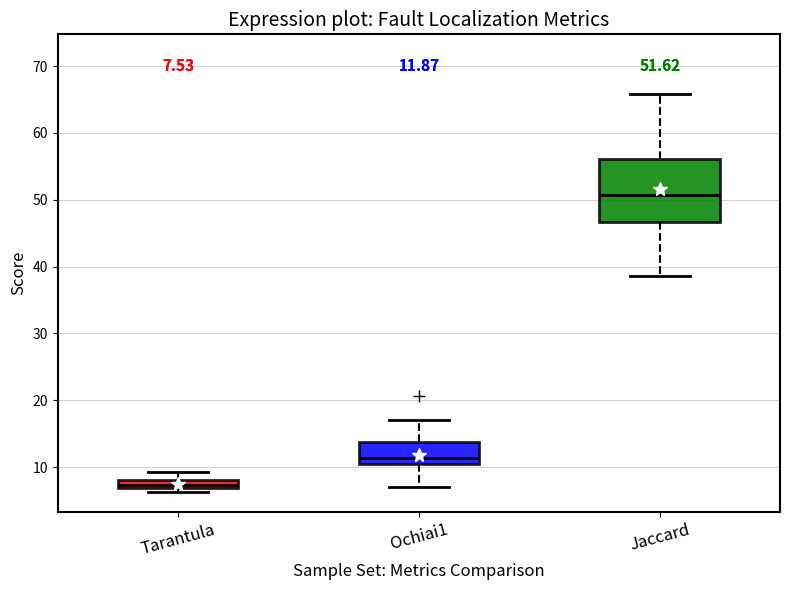

Which box has the lowest median line?

Tarantula